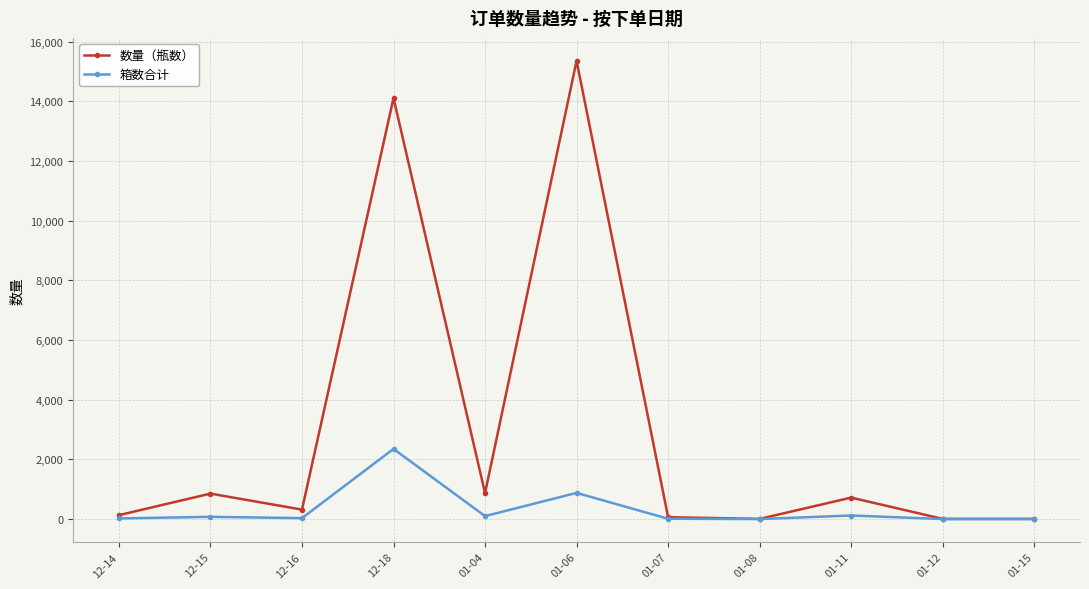

Is it true that 箱数合计 equals 532 at 12-18?

False